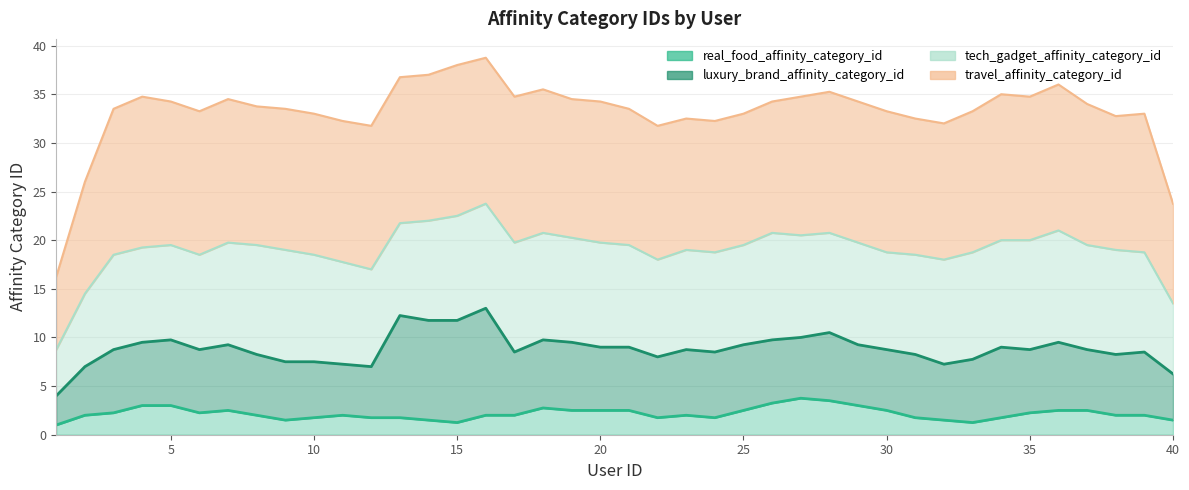

What is the spread (max minus min) of values at 39?

11